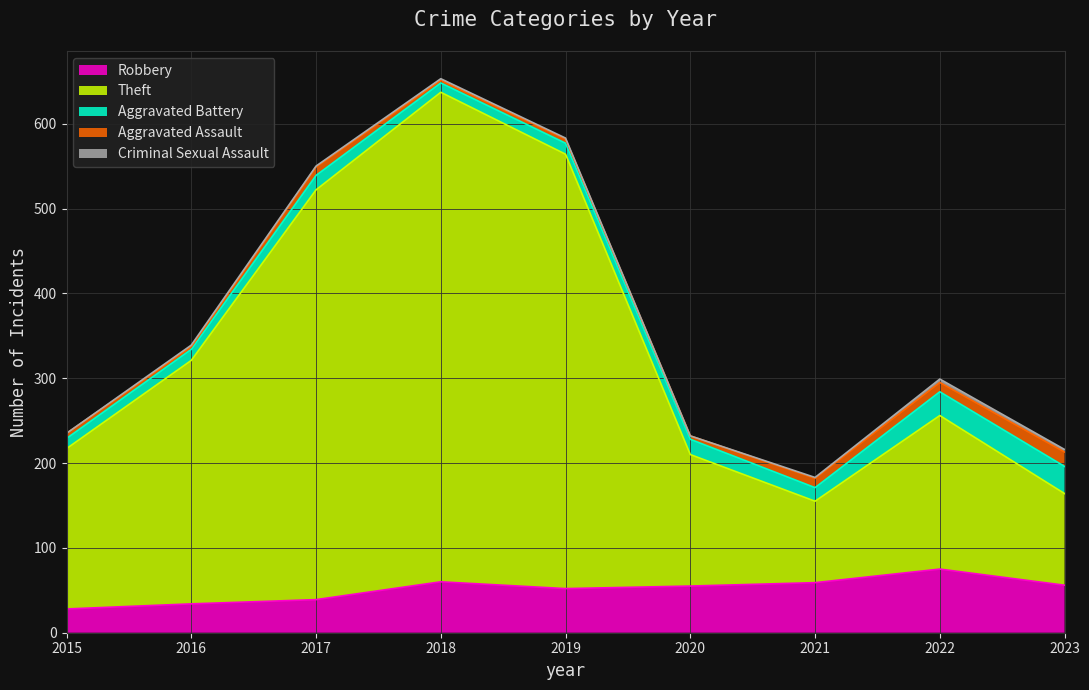

What is the maximum value for Criminal Sexual Assault?

4